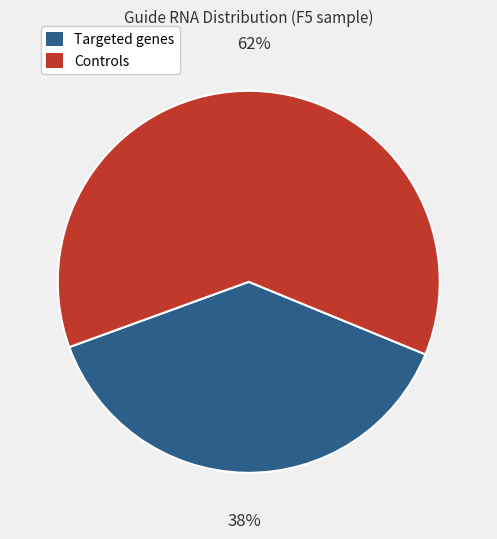

To the nearest percent, what is the difference between the largest and smallest slice percentages?

24%